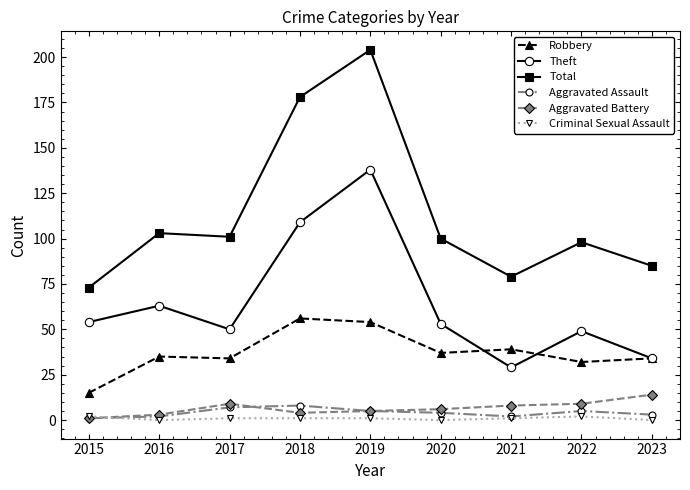

Reading left to right, extract all data points from this chart.

Robbery: 15	35	34	56	54	37	39	32	34
Theft: 54	63	50	109	138	53	29	49	34
Total: 73	103	101	178	204	100	79	98	85
Aggravated Assault: 1	2	7	8	5	4	2	5	3
Aggravated Battery: 1	3	9	4	5	6	8	9	14
Criminal Sexual Assault: 2	0	1	1	1	0	1	2	0